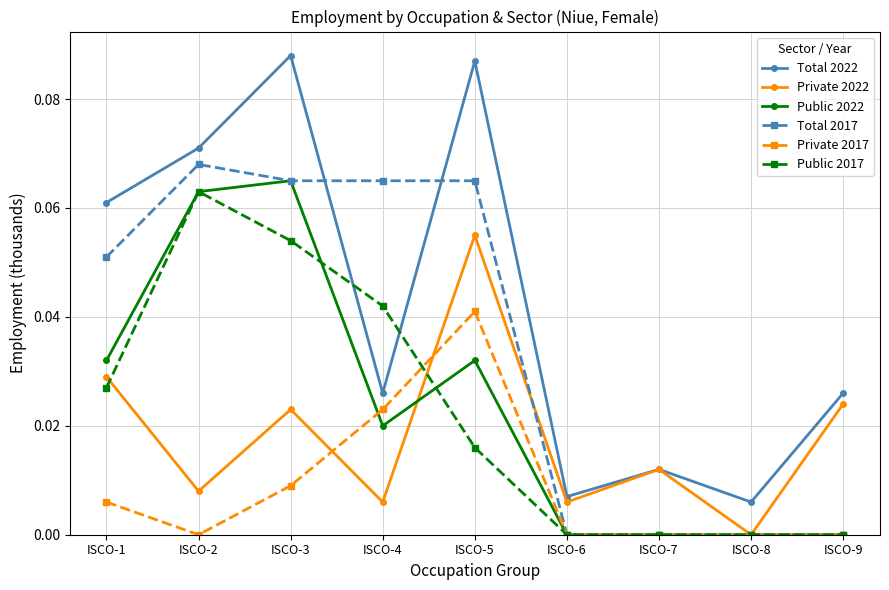

What is the total value across all series at ISCO-2?

0.3